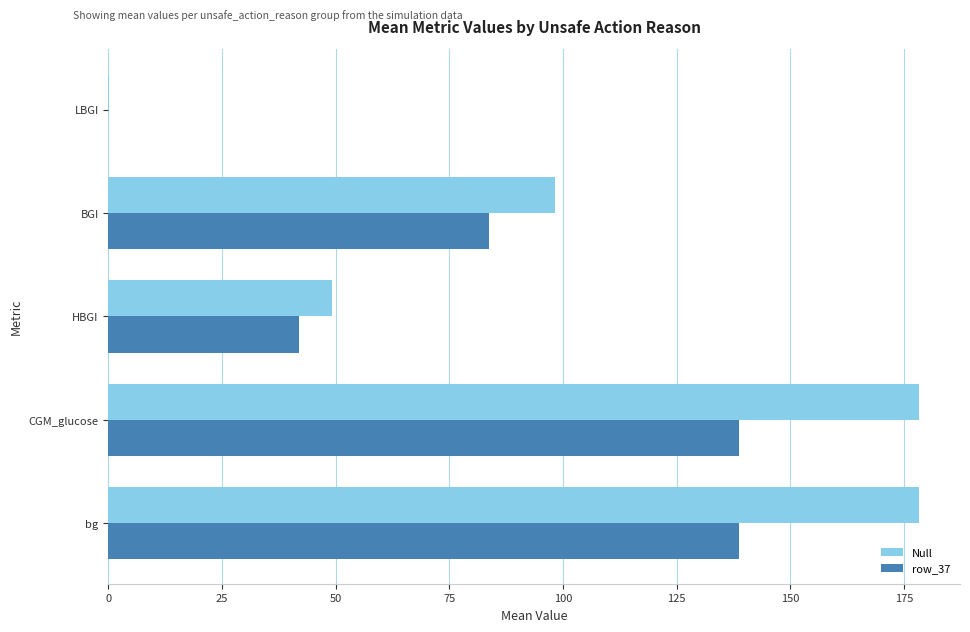

What are all the series names shown in the legend?

Null, row_37